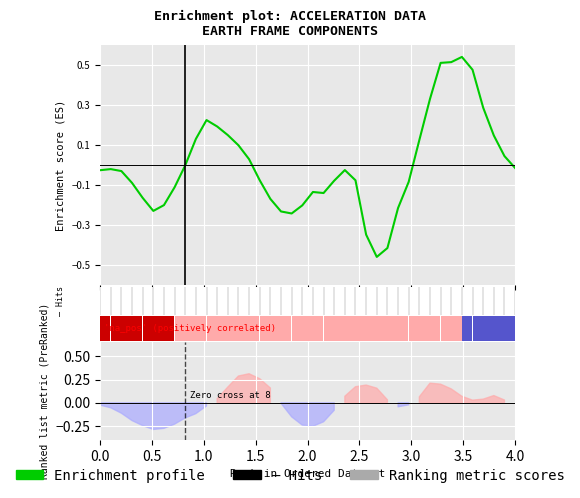

What is the value of the 11th bar from the left?

0.2